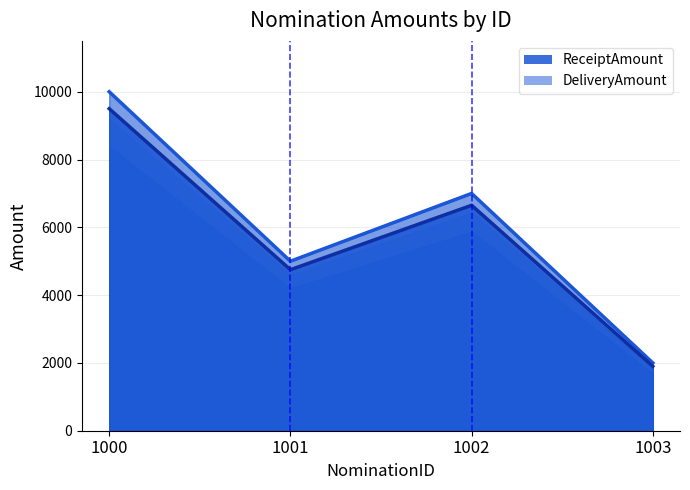

Is it true that DeliveryAmount equals 6650 at 1002?

True